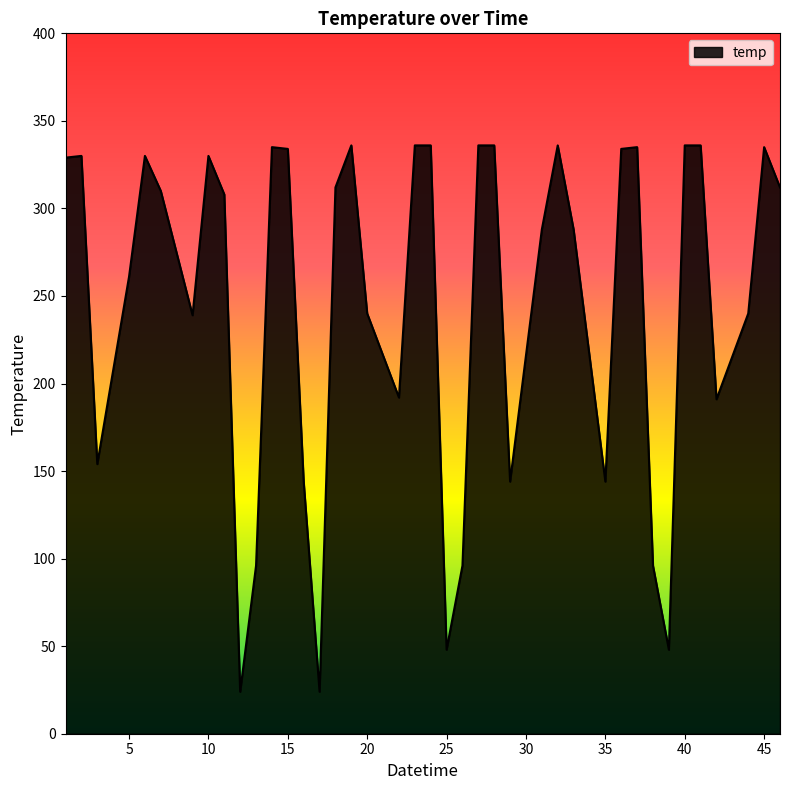

What is the smallest value displayed?

24